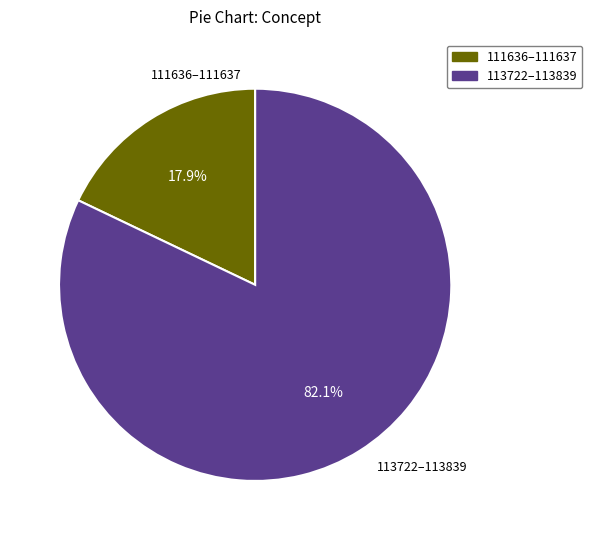

Is there a majority slice in this chart?

Yes